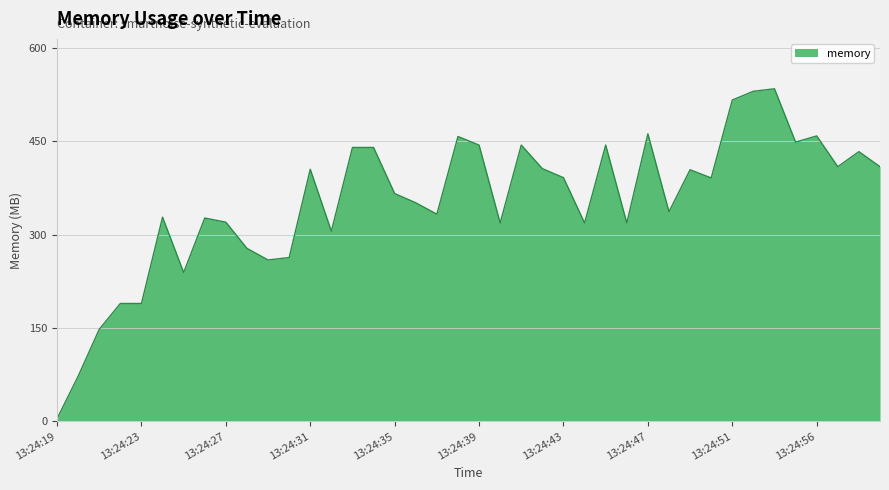

What is the maximum value shown in the chart?

534.4